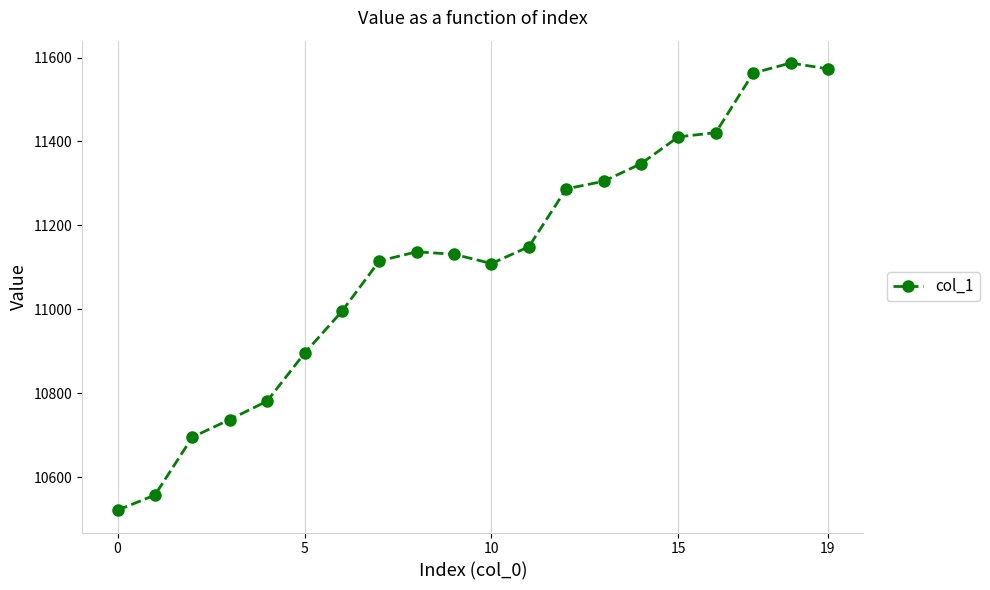

What is the minimum value shown in the chart?

10521